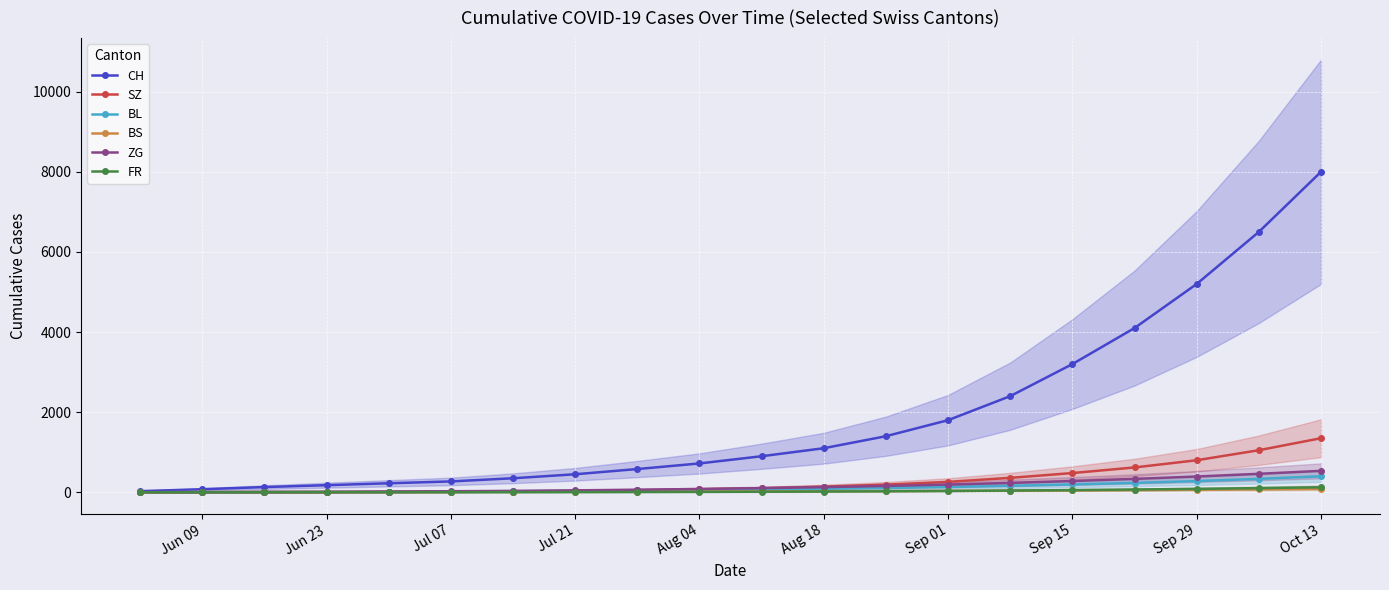

What is the sum of the CH values at Sep 15 and Aug 18?

4300